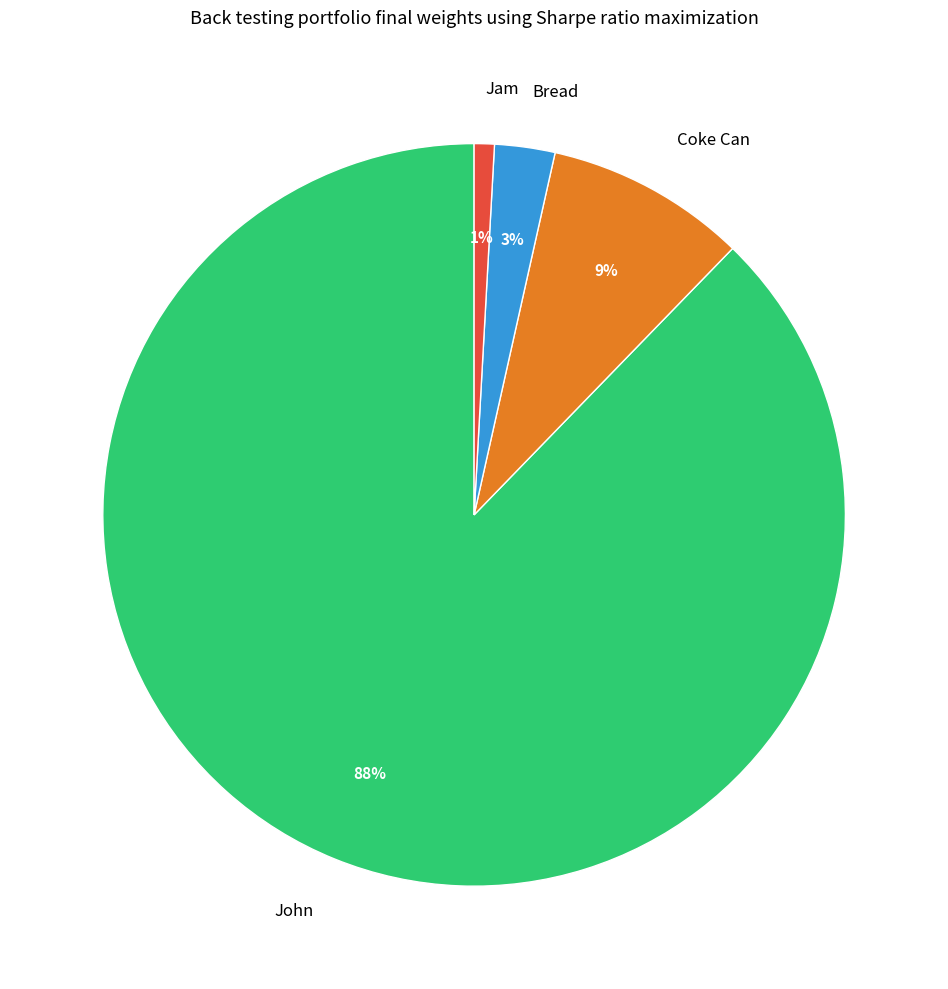

Which category has the biggest portion of the pie?

John